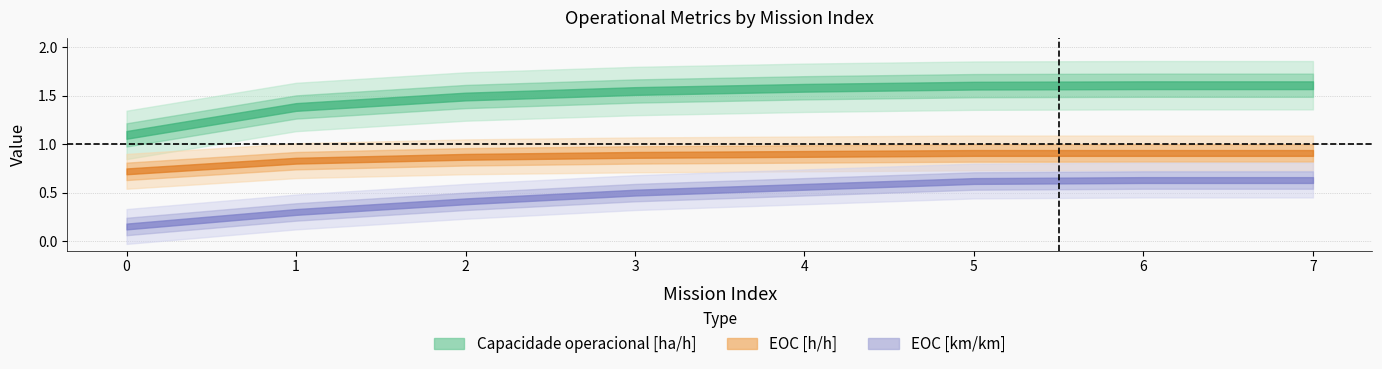

What is the difference between the maximum and minimum values in the Capacidade operacional [ha/h] series?

0.5